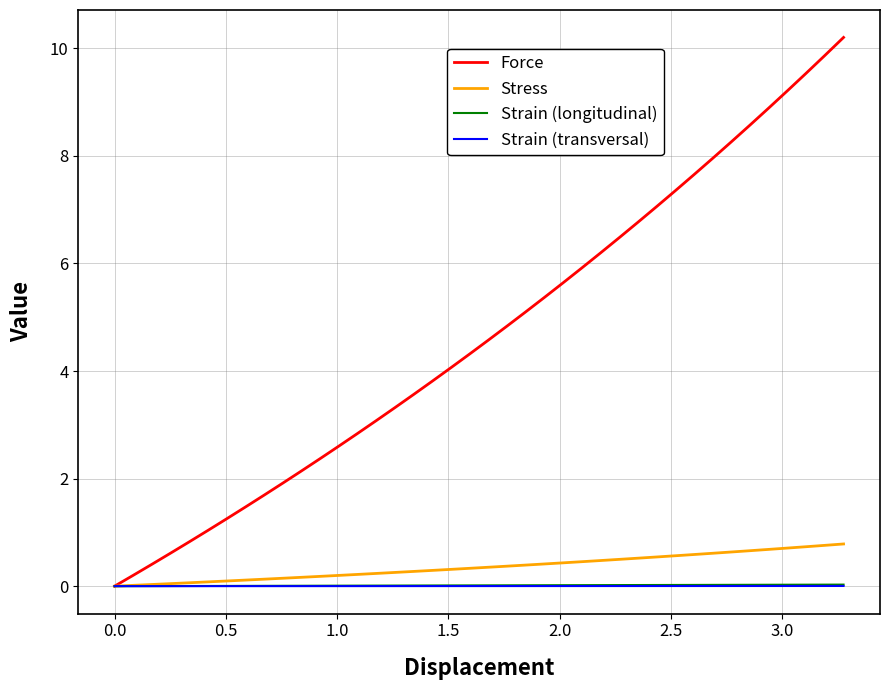

Which series has the widest spread of values?

Force